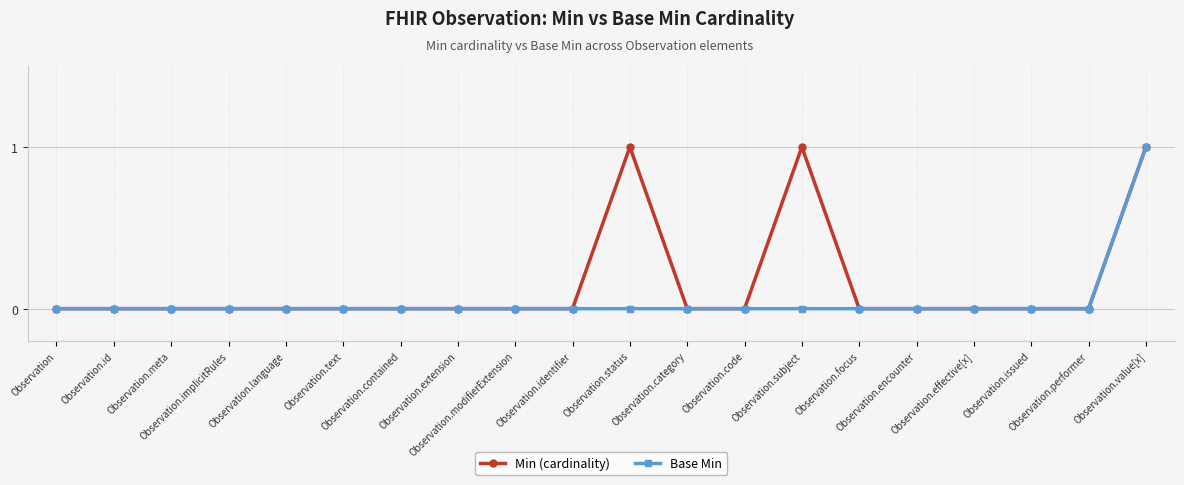

How many distinct data groups are displayed?

2